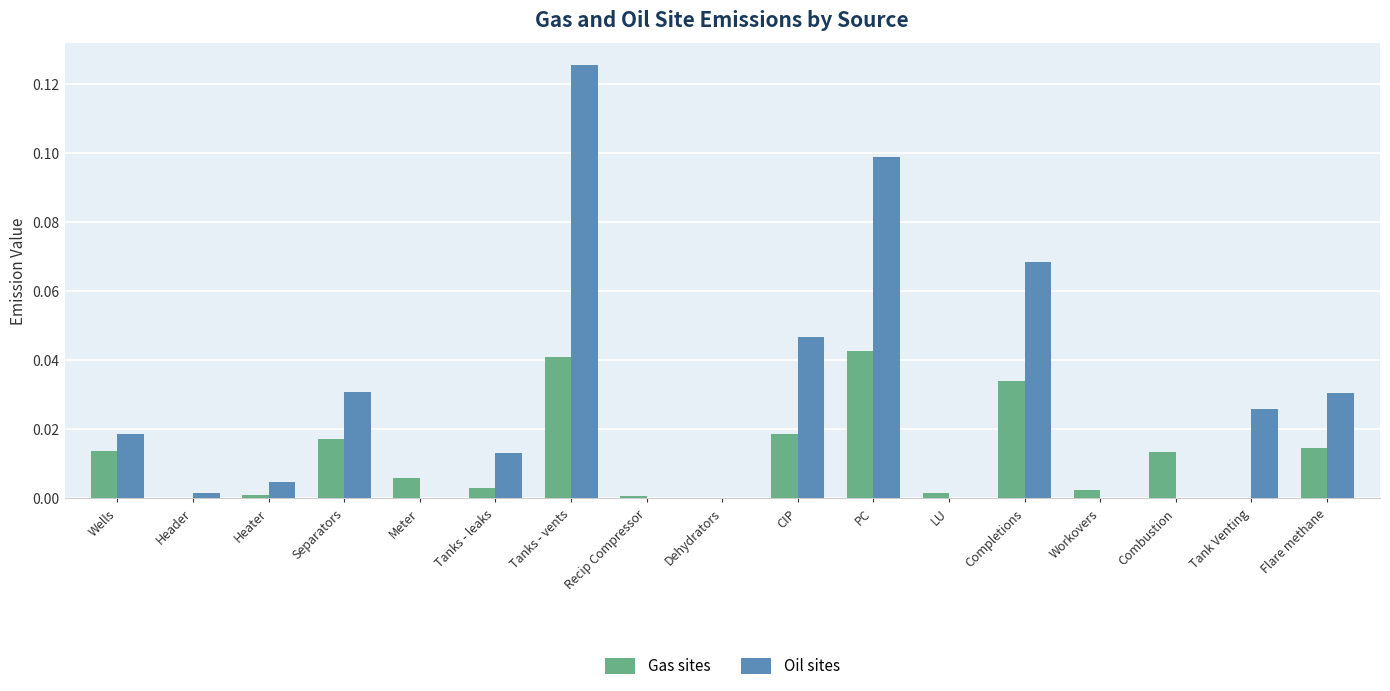

Which category has the highest value across all series?

Tanks - vents